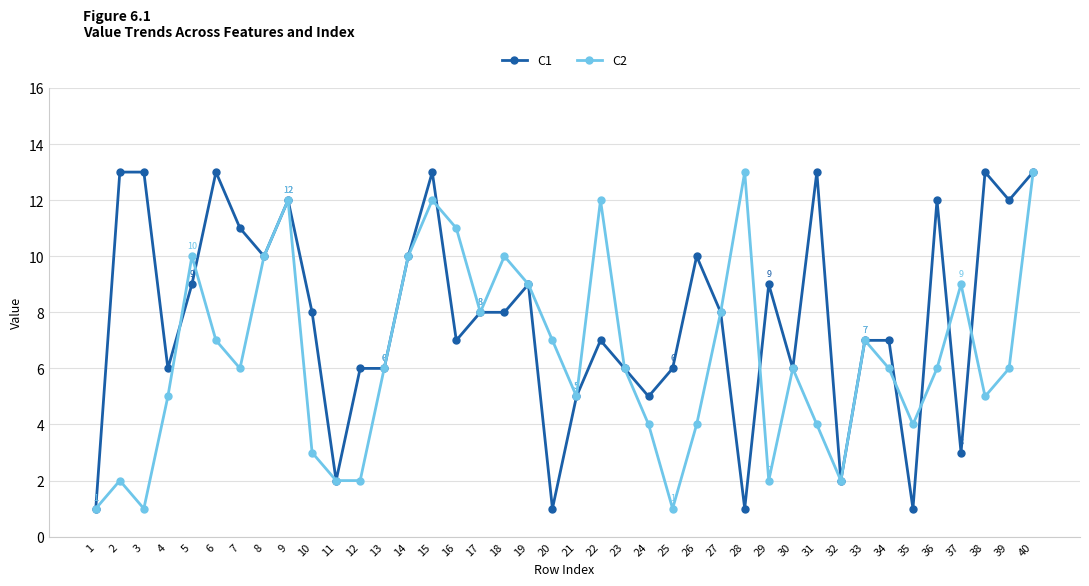

Does the chart have visible grid lines?

Yes